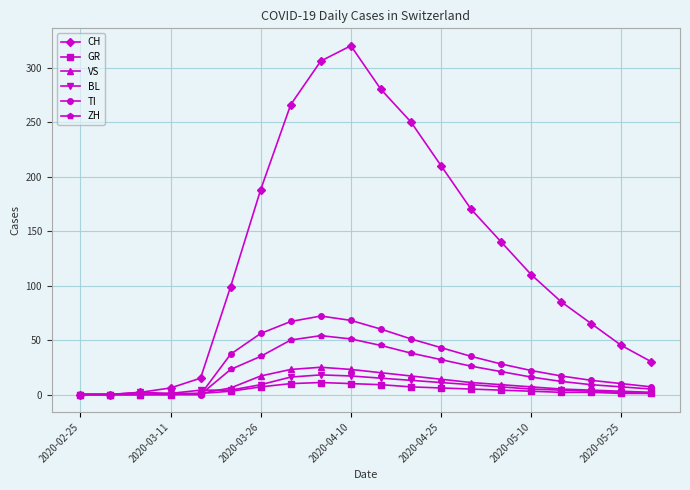

At how many categories does at least one series exceed 160?

8